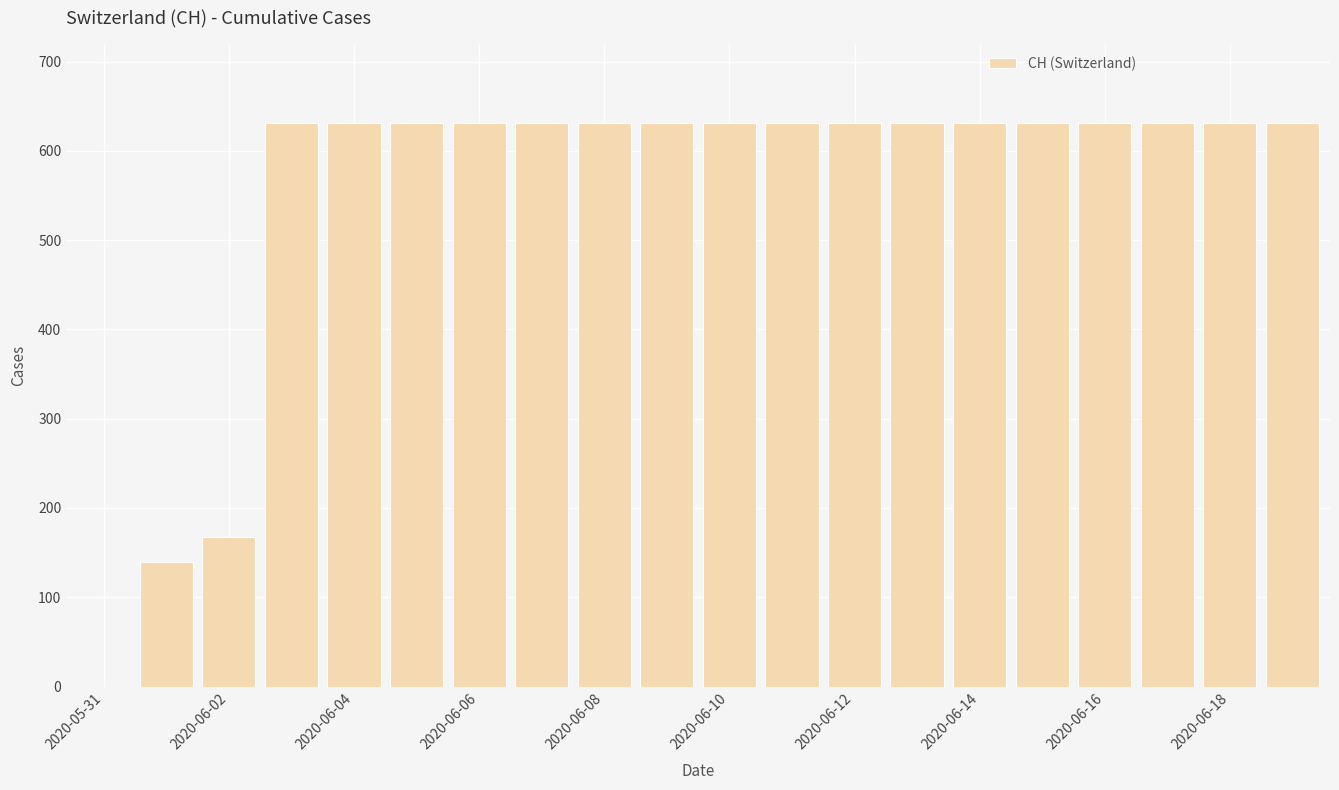

What is the greatest value displayed?

631